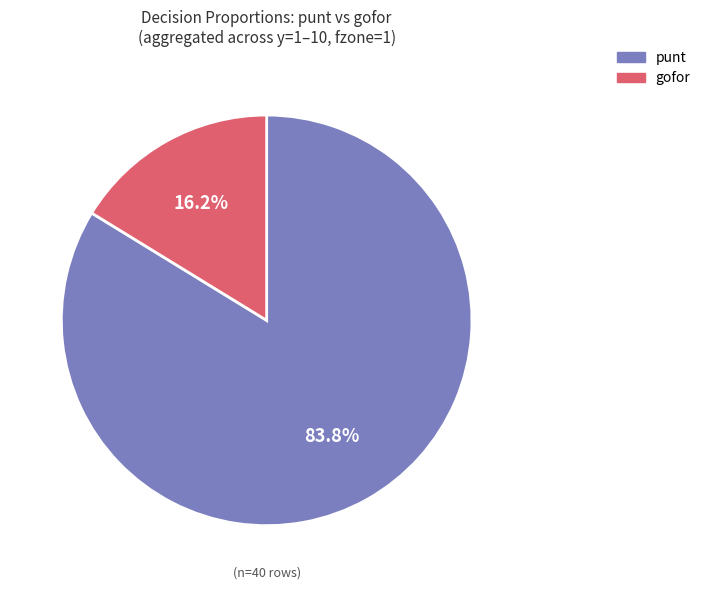

Is there any slice that represents more than half of the pie?

Yes